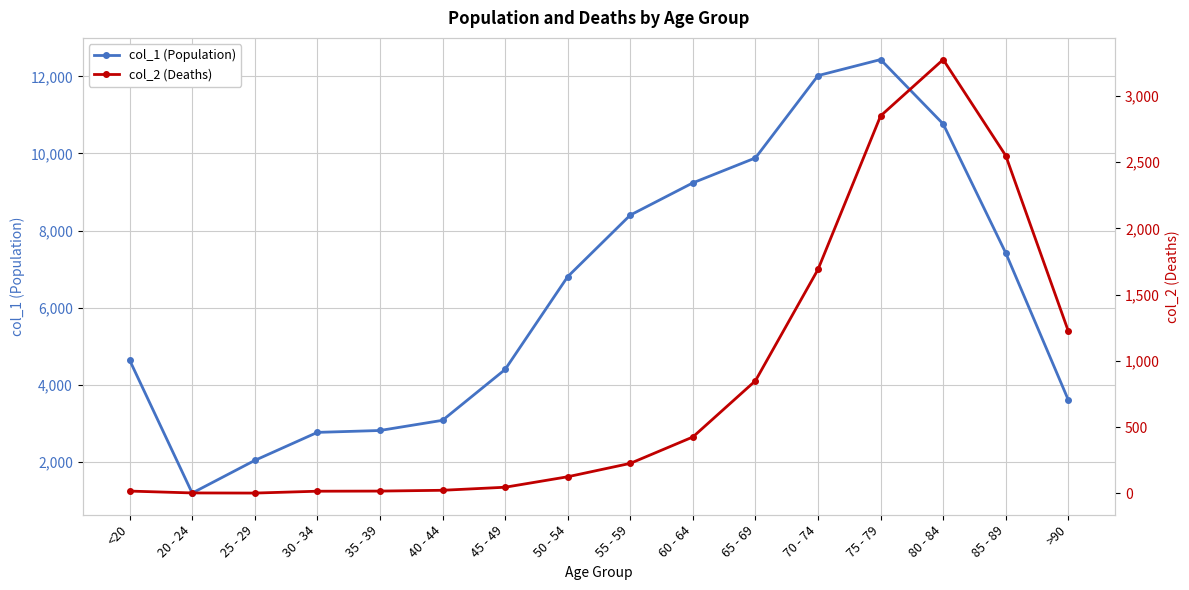

At which label does col_1 (Population) reach its peak?

75 - 79